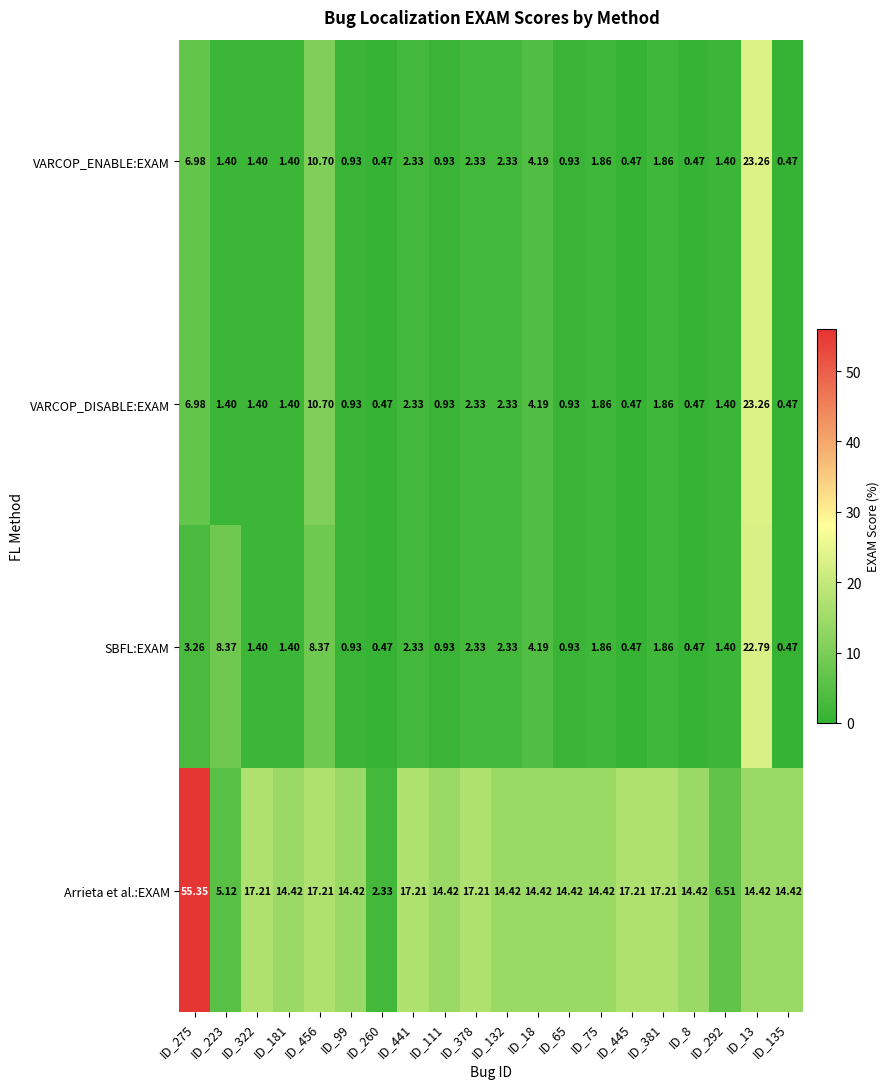

Which series has the largest total across all categories?

Arrieta et al.:EXAM